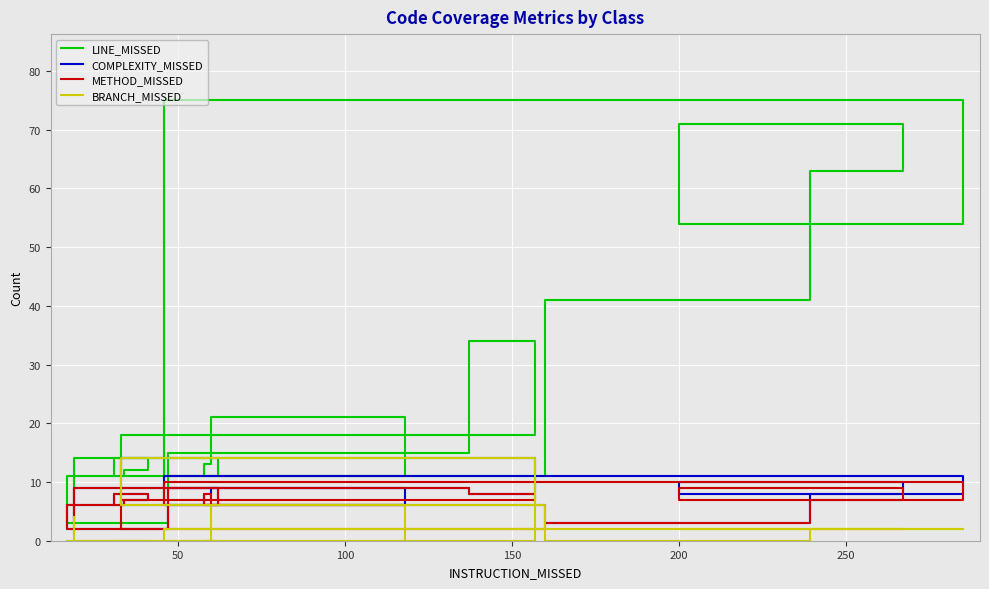

At which label does METHOD_MISSED reach its minimum?

19